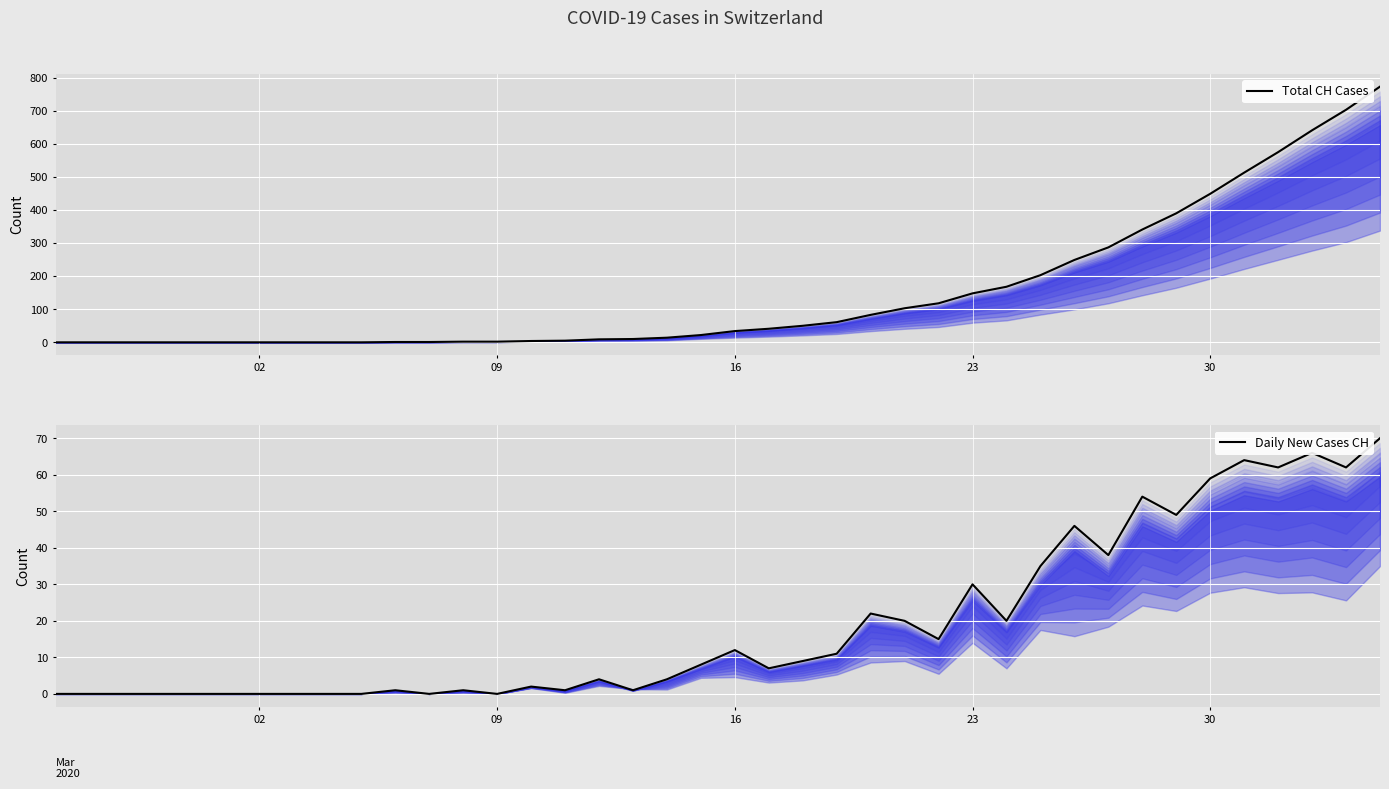

In Daily New Cases CH, how many points are lower than both neighbors (excluding endpoints)?

11